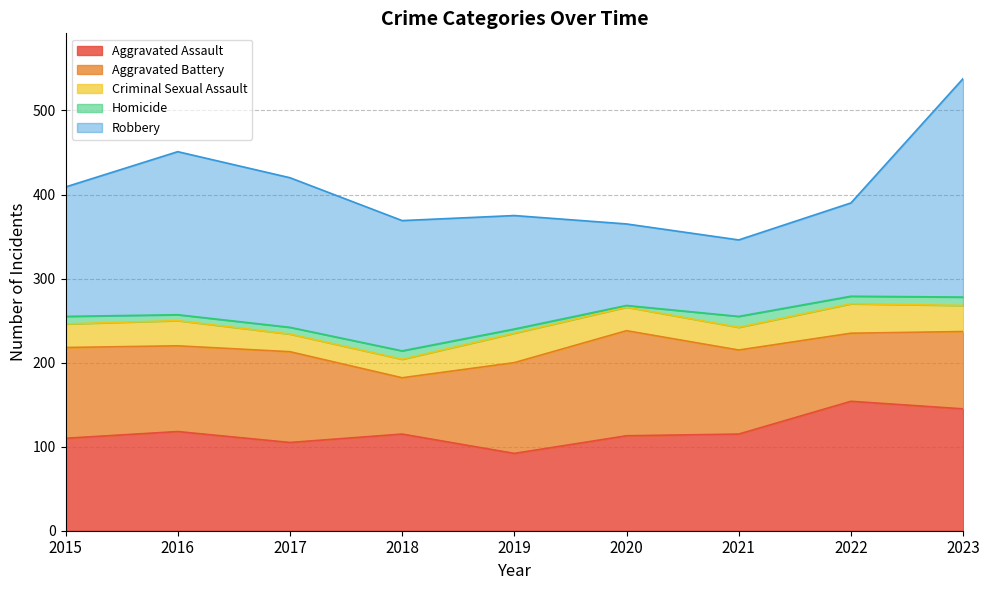

Rank the series by their maximum value, from highest to lowest.

Robbery, Aggravated Assault, Aggravated Battery, Criminal Sexual Assault, Homicide